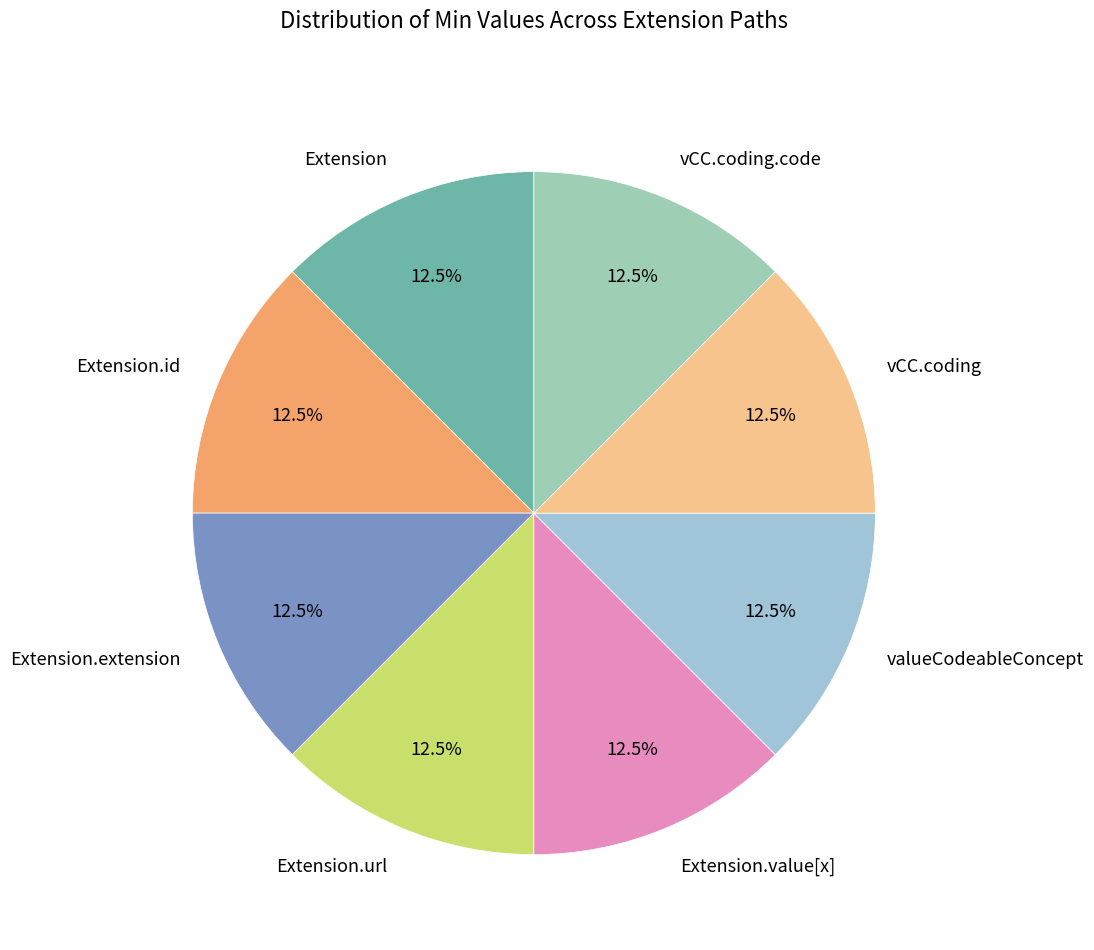

Is the sum of vCC.coding.code and Extension.extension greater than half?

No